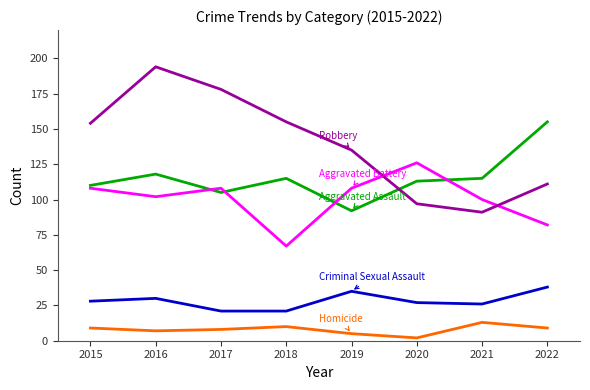

At which category is the sum across all series the highest?

2016